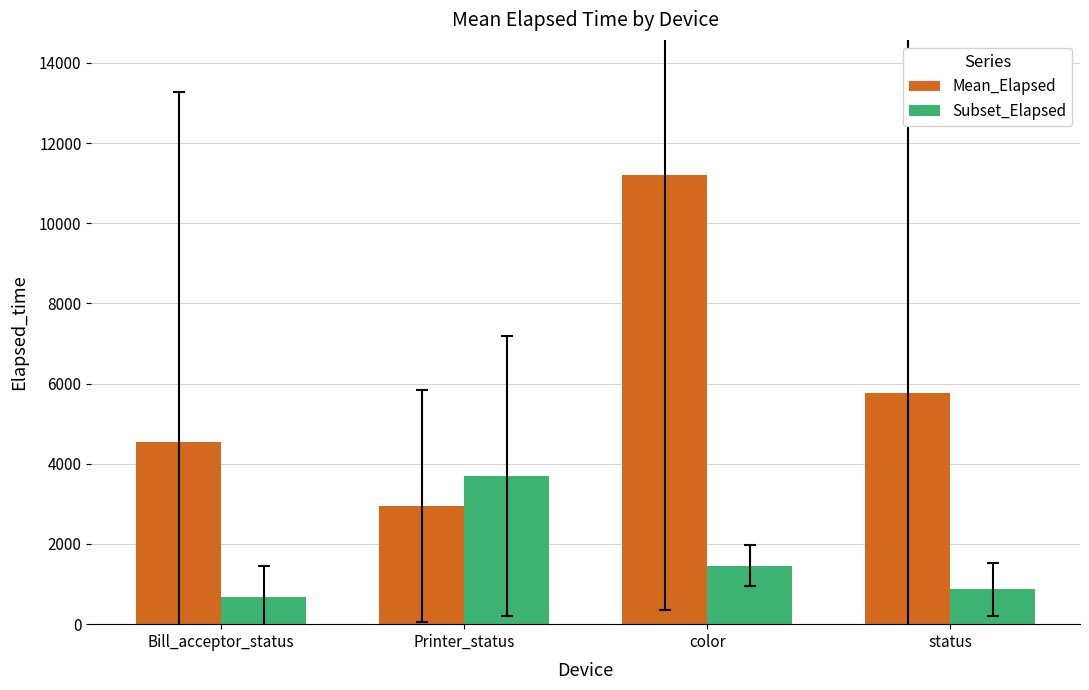

What is the total value across all series at color?

12672.9